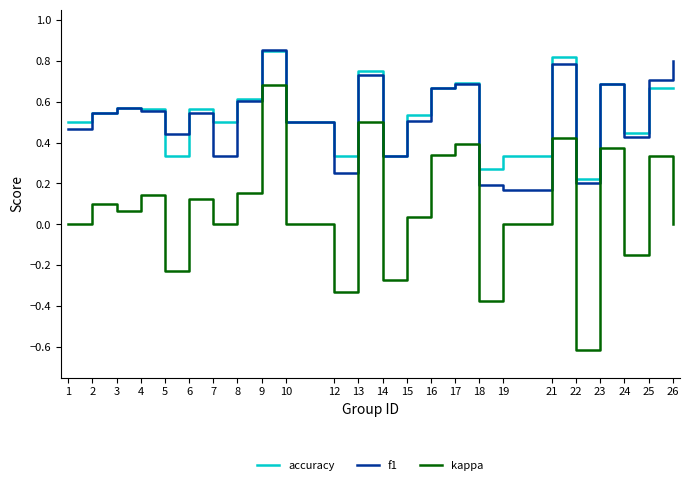

Between 19 and 26, which series saw the biggest shift?

f1